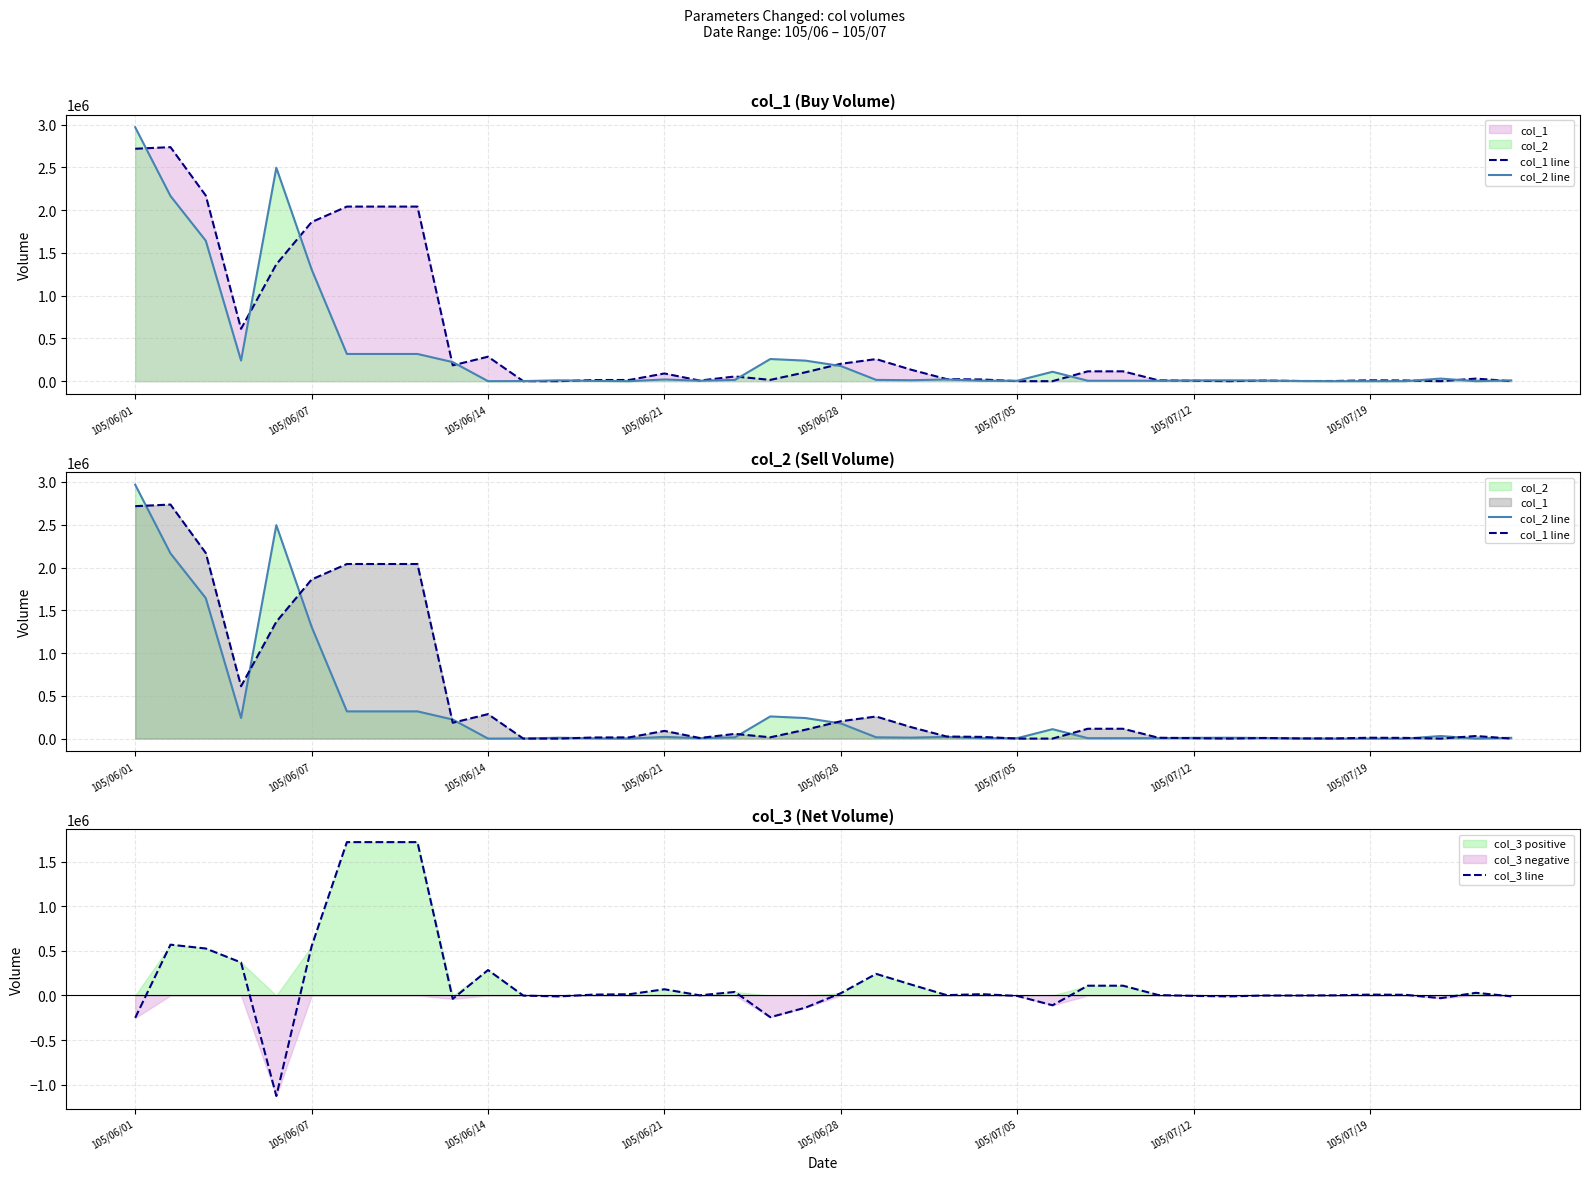

True or false: col_3 line and col_1 line cross at least once.

False